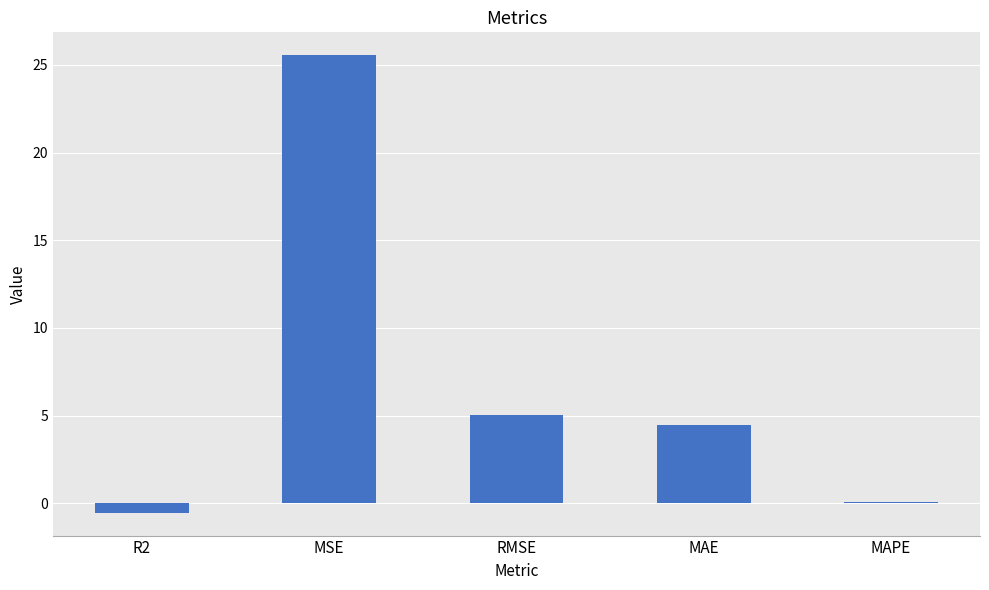

The value at RMSE is 6.6. True or false?

False